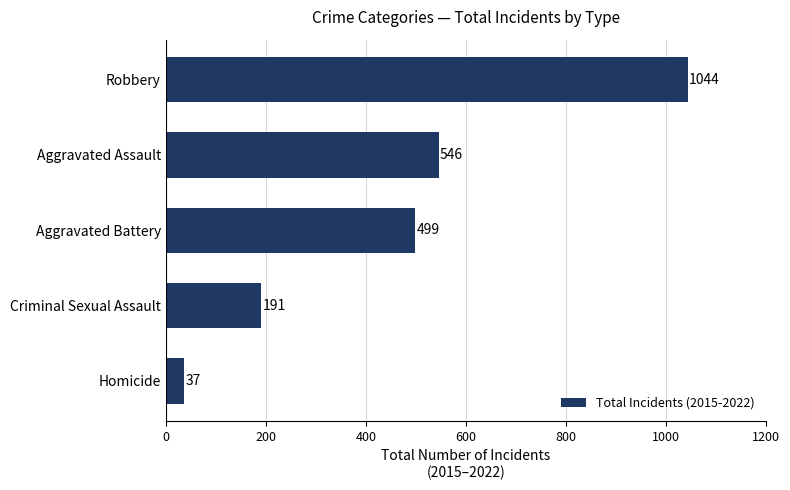

List the labels in order of value, smallest first.

Homicide, Criminal Sexual Assault, Aggravated Battery, Aggravated Assault, Robbery